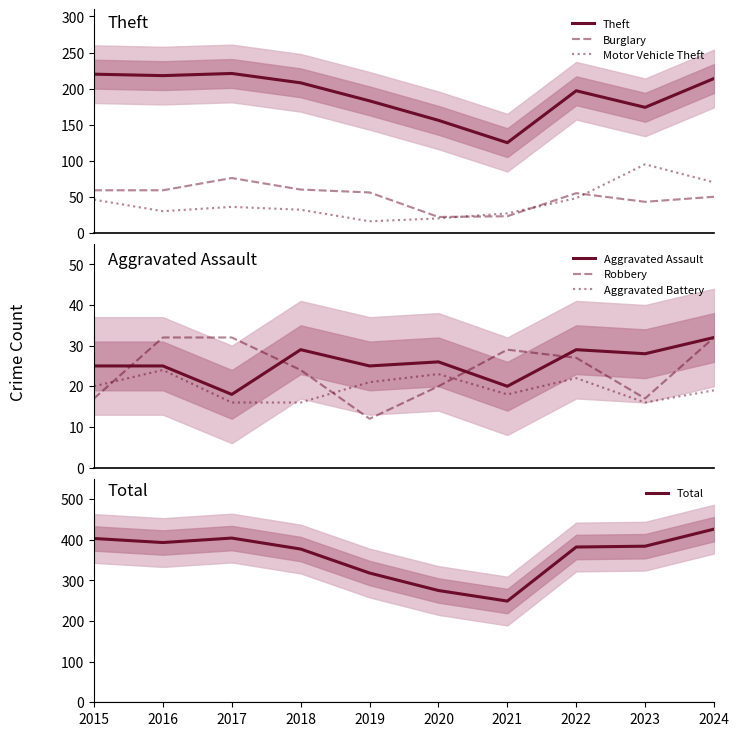

True or false: Theft has a value of 220 at 2015.

True